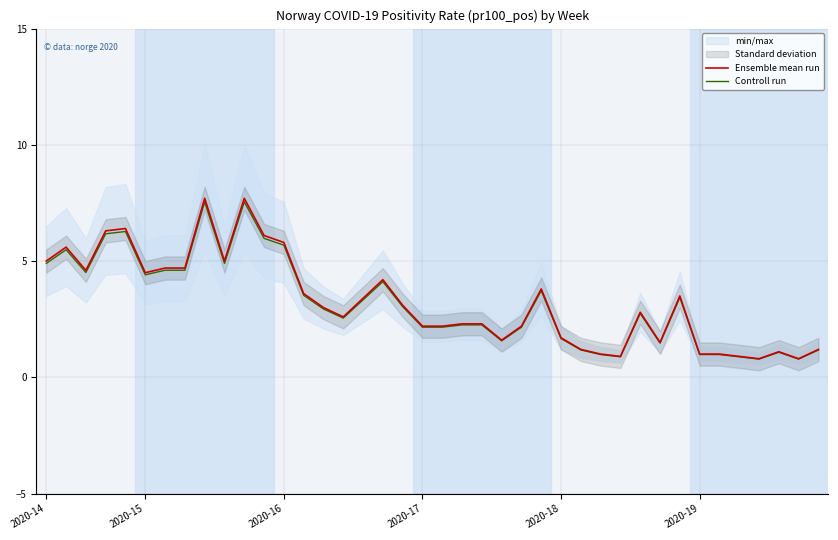

The value of Ensemble mean run at 2020-19 is 3.1. True or false?

False